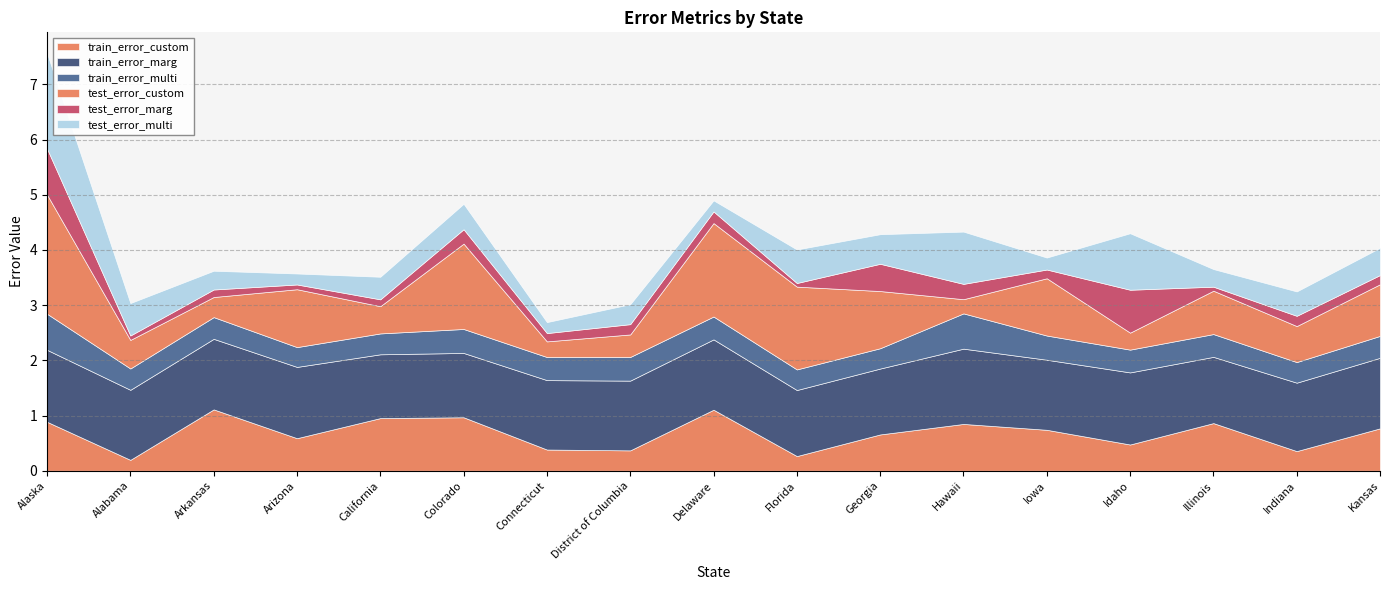

Rank the categories by train_error_custom value from lowest to highest.

Alabama, Florida, Indiana, District of Columbia, Connecticut, Idaho, Arizona, Georgia, Iowa, Kansas, Hawaii, Illinois, Alaska, California, Colorado, Delaware, Arkansas